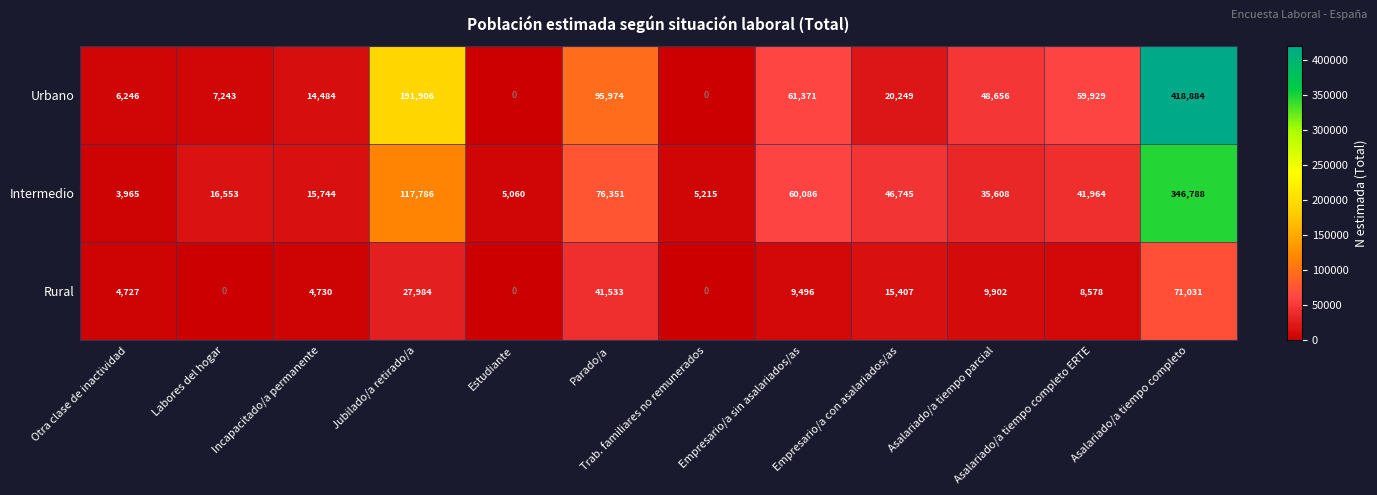

At which category is the sum across all series the highest?

Asalariado/a tiempo completo